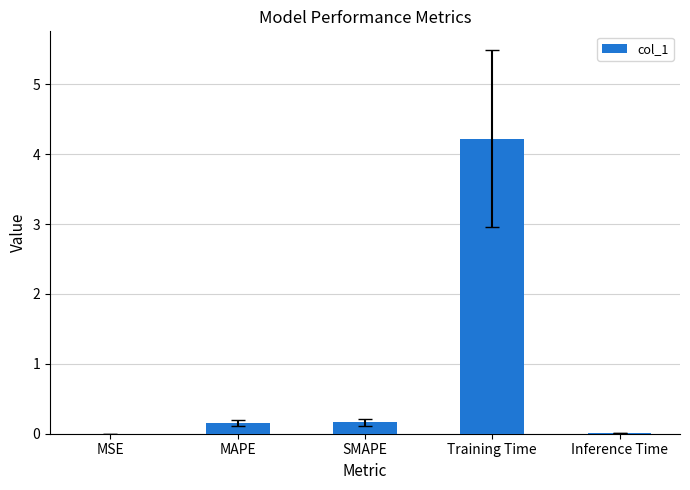

What is the greatest value displayed?

4.2